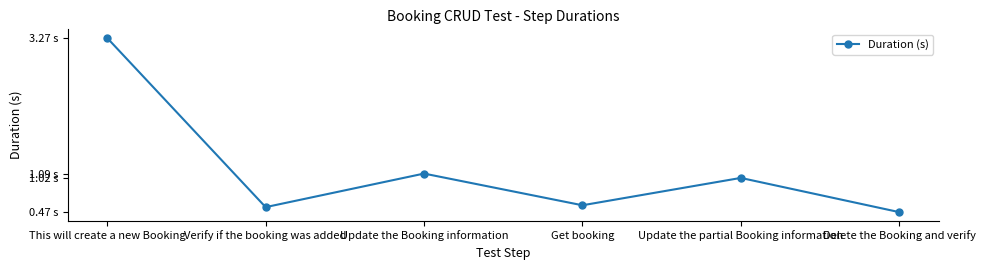

At which label is the value closest to 1?

Update the partial Booking information